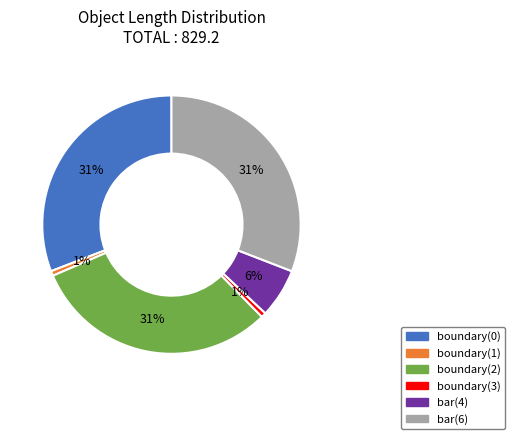

To the nearest percent, what is the difference between the bar(4) and boundary(0) slice percentages?

25%